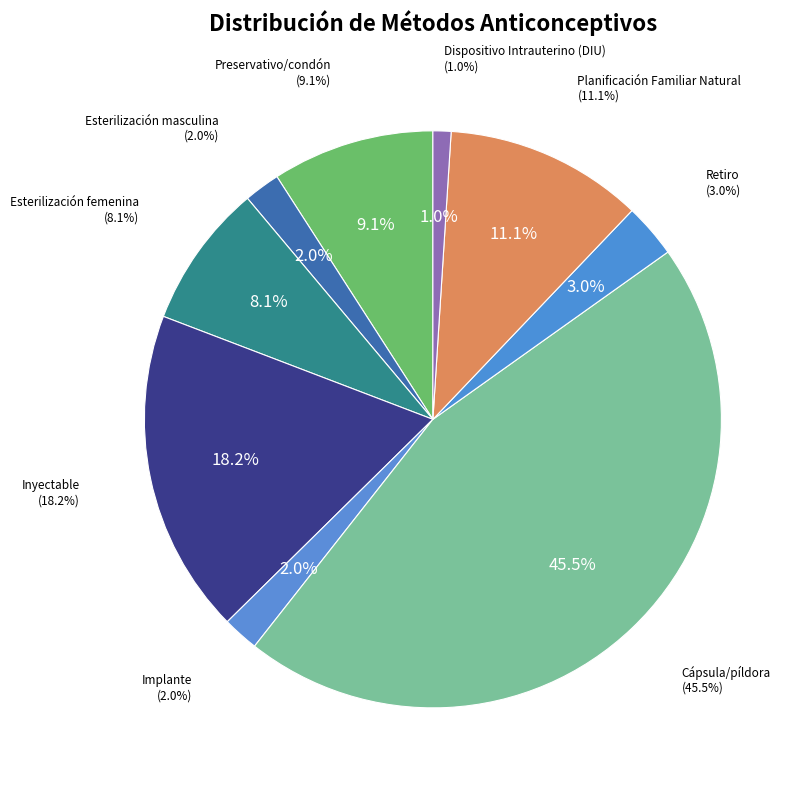

To the nearest percent, what portion does Cápsula/píldora represent?

45%